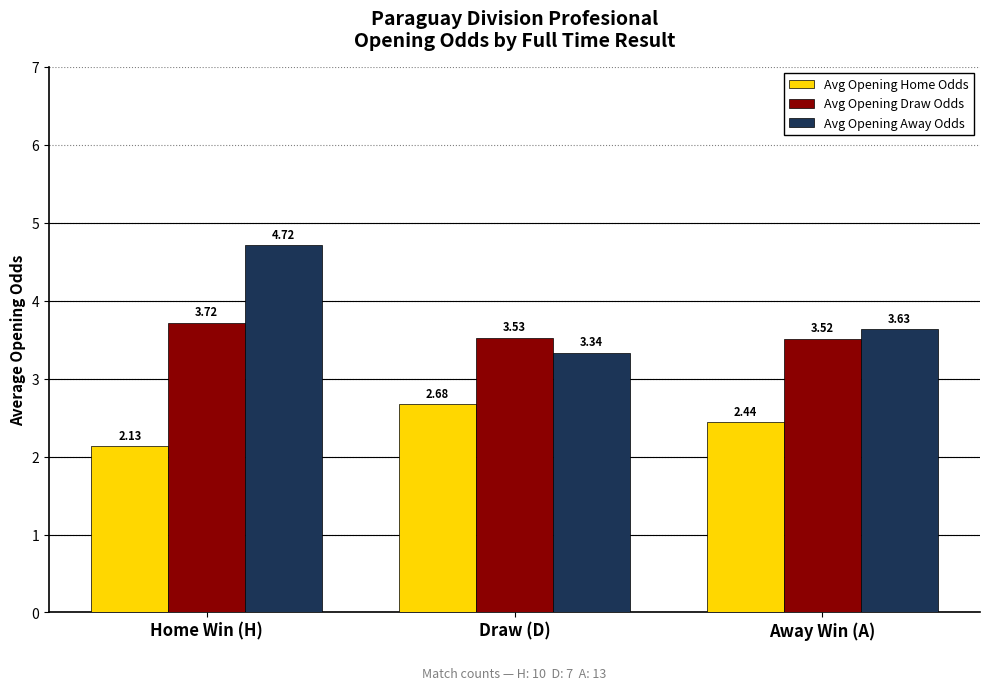

Which series has the largest total across all categories?

Avg Opening Away Odds